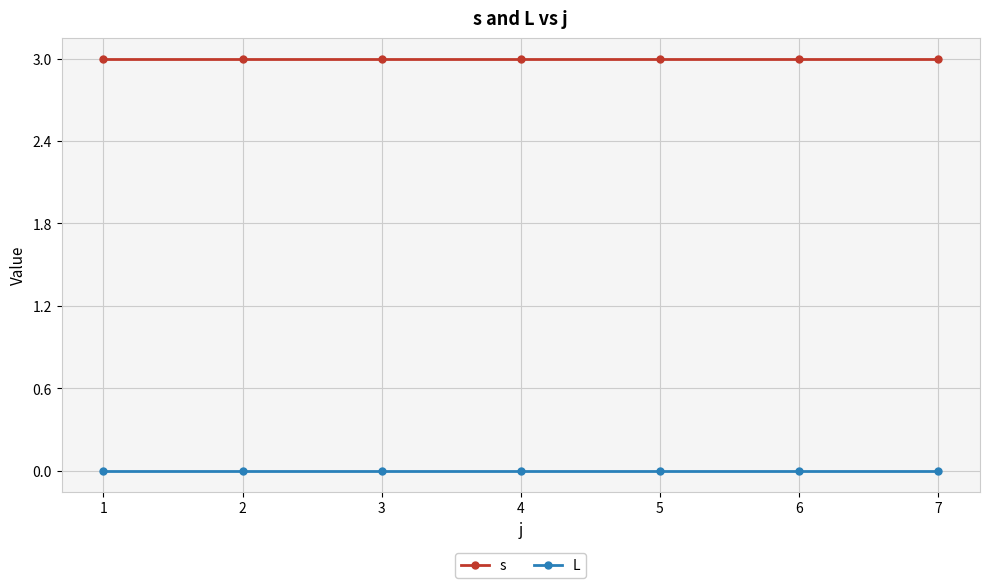

Reading left to right, what are all the values shown in this chart?

s: 1=3	2=3	3=3	4=3	5=3	6=3	7=3
L: 1=0	2=0	3=0	4=0	5=0	6=0	7=0